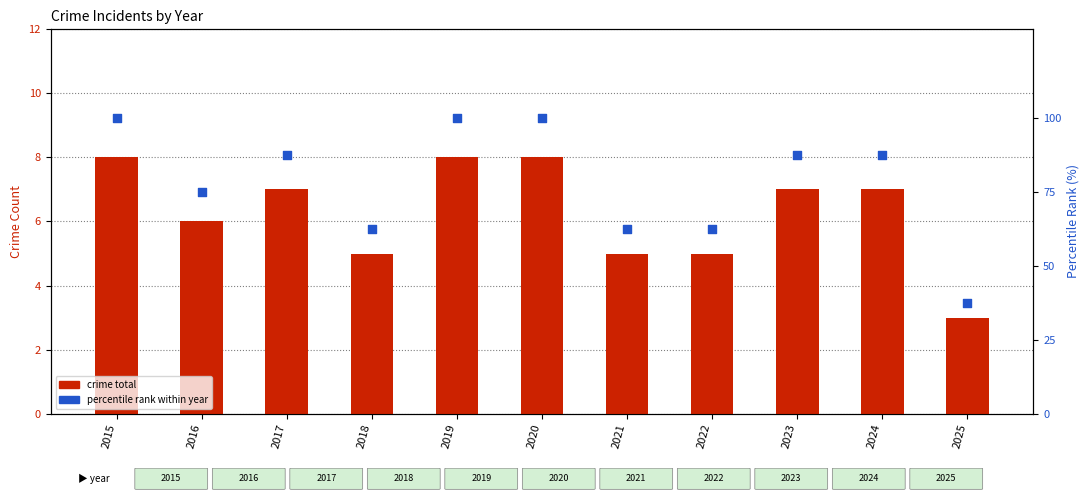

At which category is the sum across all series the highest?

2015